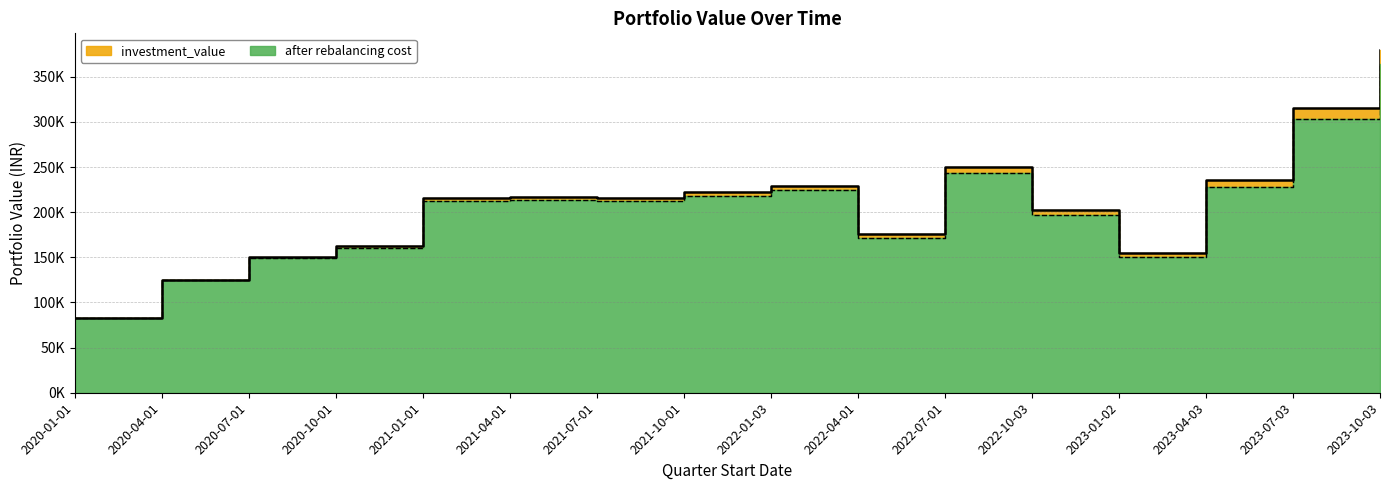

What is the value of the investment_value point at the 8th from the left?

222420.7